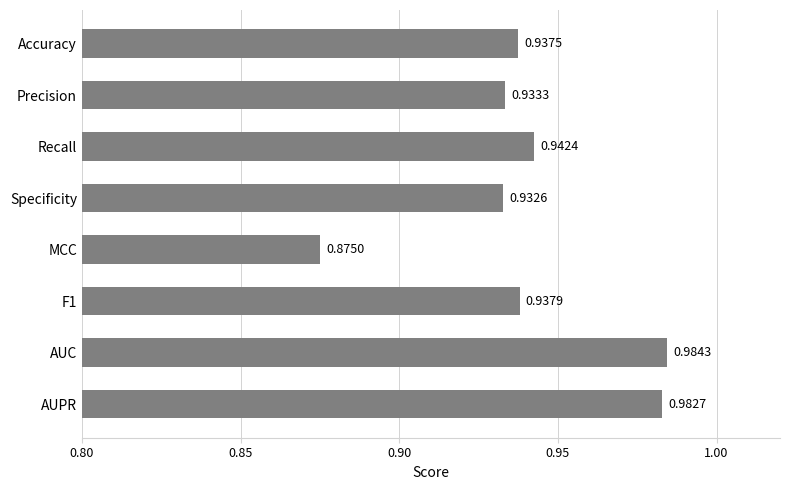

Between F1 and MCC, which is larger?

F1